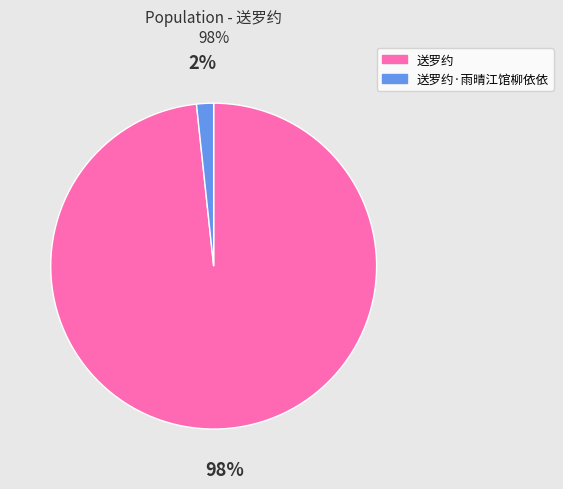

To the nearest percent, what percentage of the pie is 送罗约?

98%